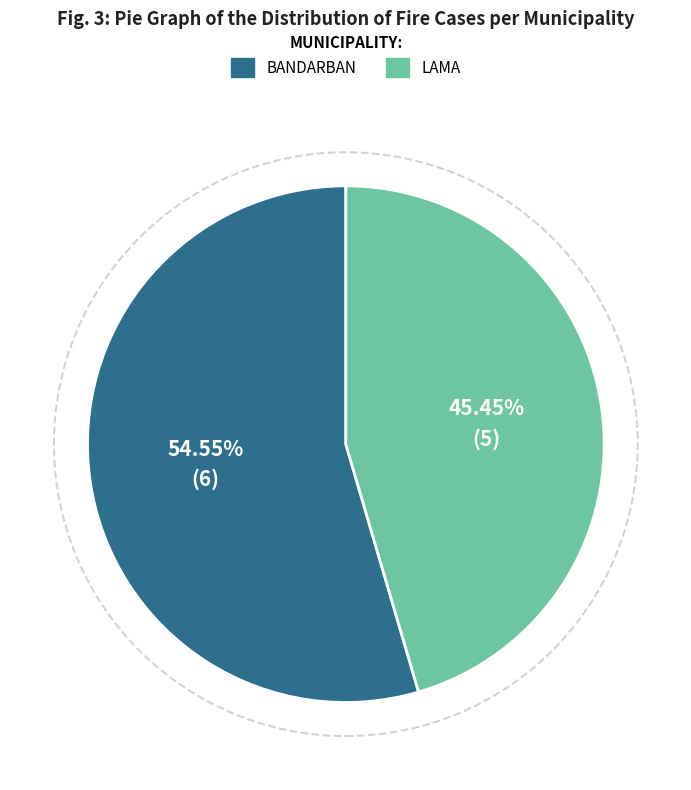

Is there a majority slice in this chart?

Yes